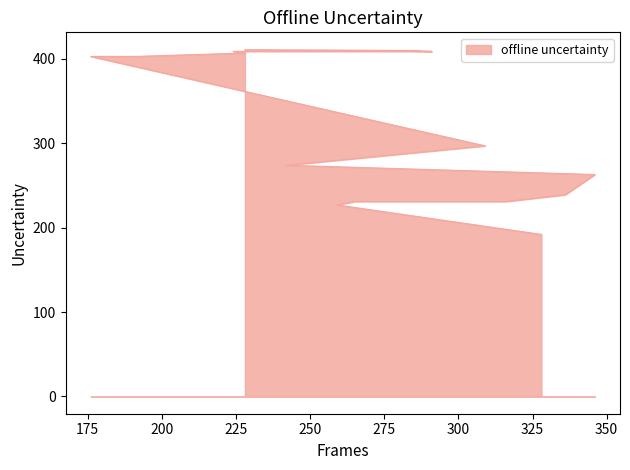

Reading left to right, list all the values displayed in this chart.

192	227	231	231	239	263	274	297	403	403	407	409	409	410	410	410	410	411